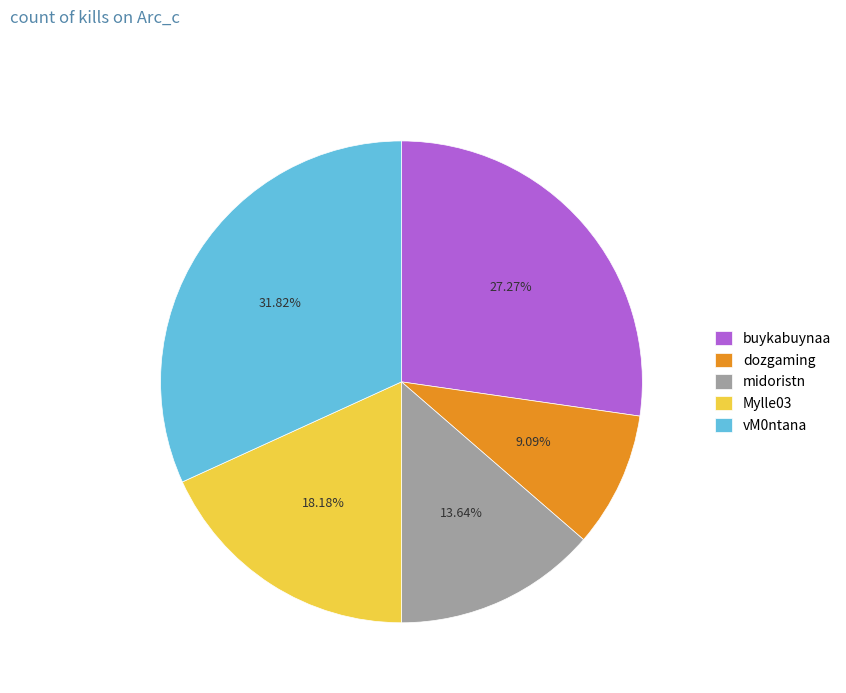

How many segments does this pie chart have?

5